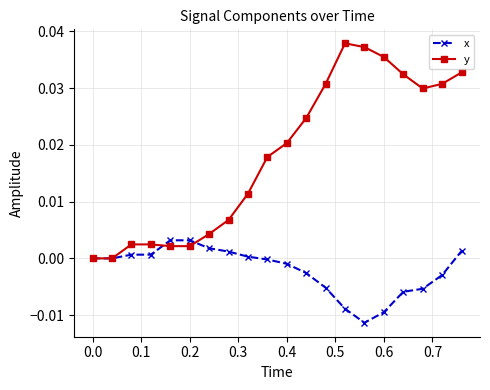

List the series in order of their overall mean, lowest first.

x, y